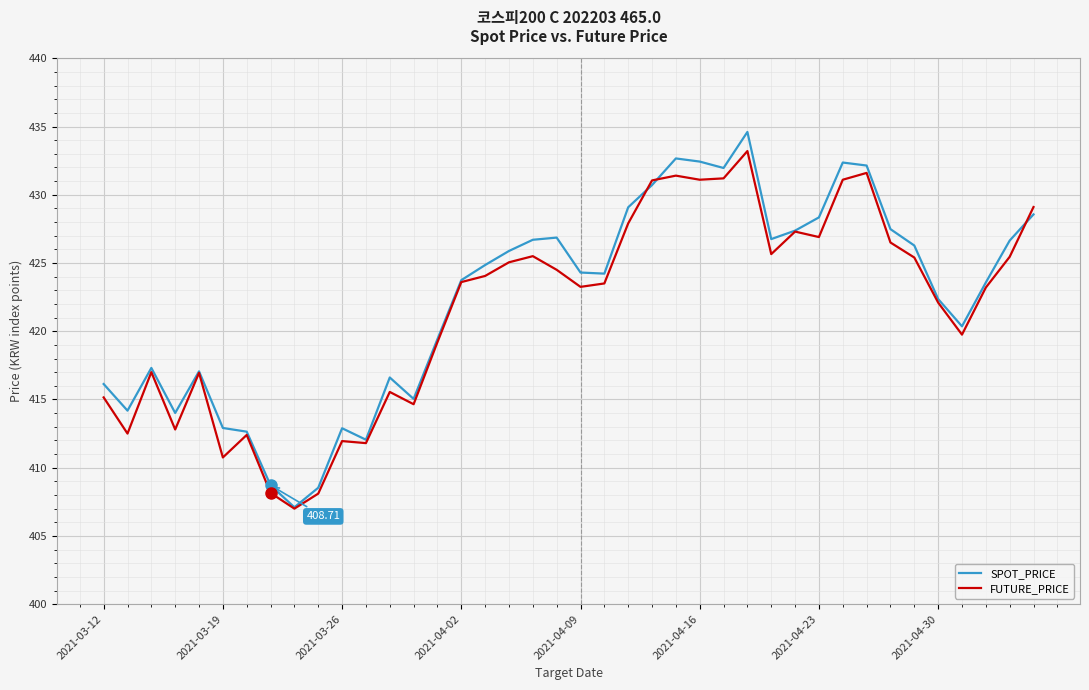

Rank the series by their maximum value, from lowest to highest.

FUTURE_PRICE, SPOT_PRICE